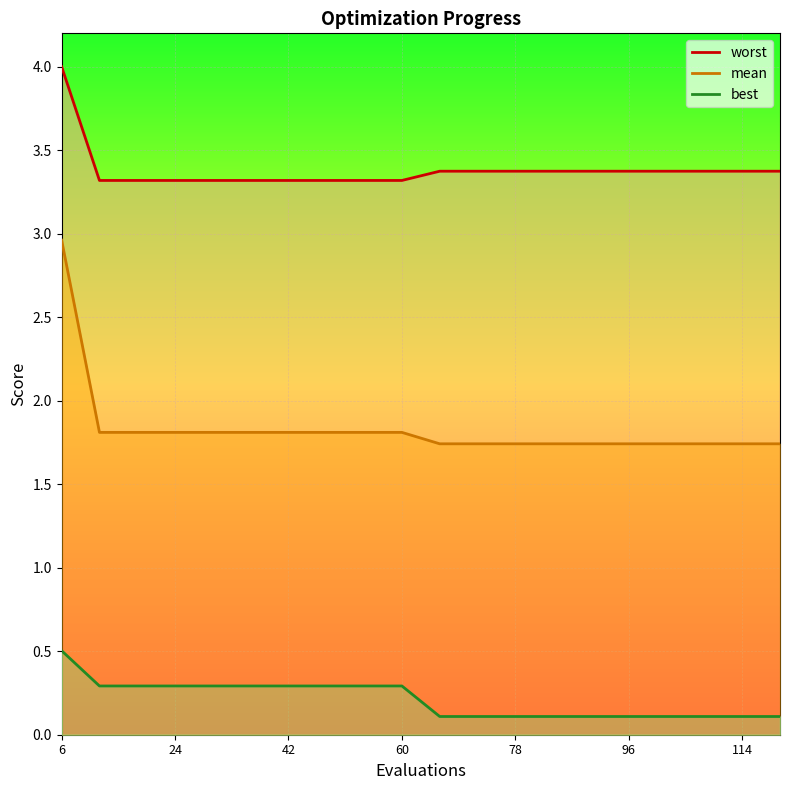

True or false: mean and worst intersect in this chart.

False